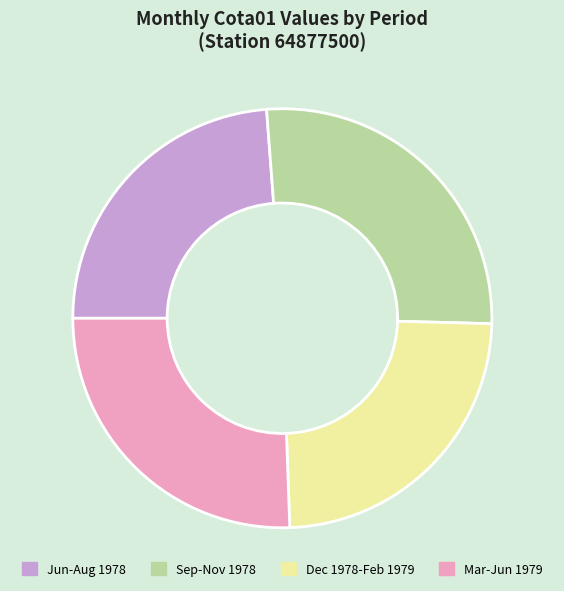

True or false: Dec 1978-Feb 1979 accounts for 34% of the total.

False